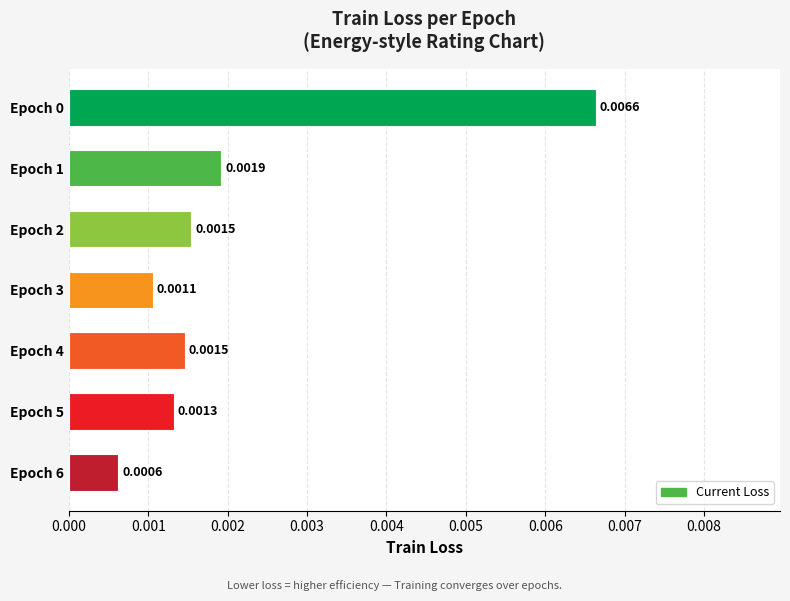

Which has a higher value, Epoch 1 or Epoch 5?

Epoch 1